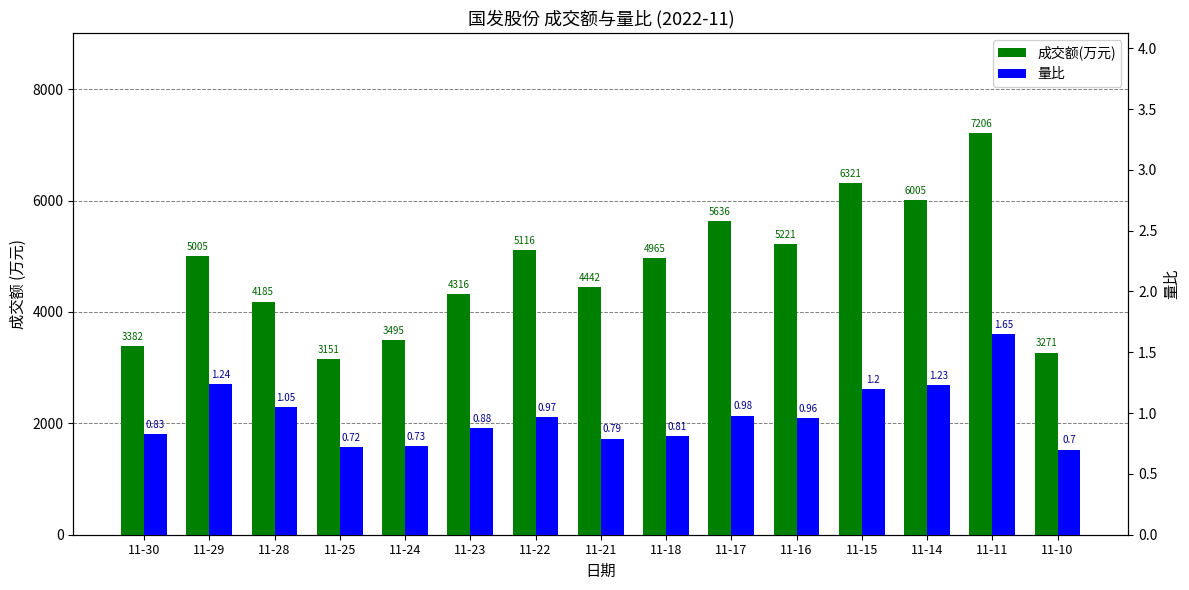

Are the bars grouped side by side (vs. stacked)?

Yes